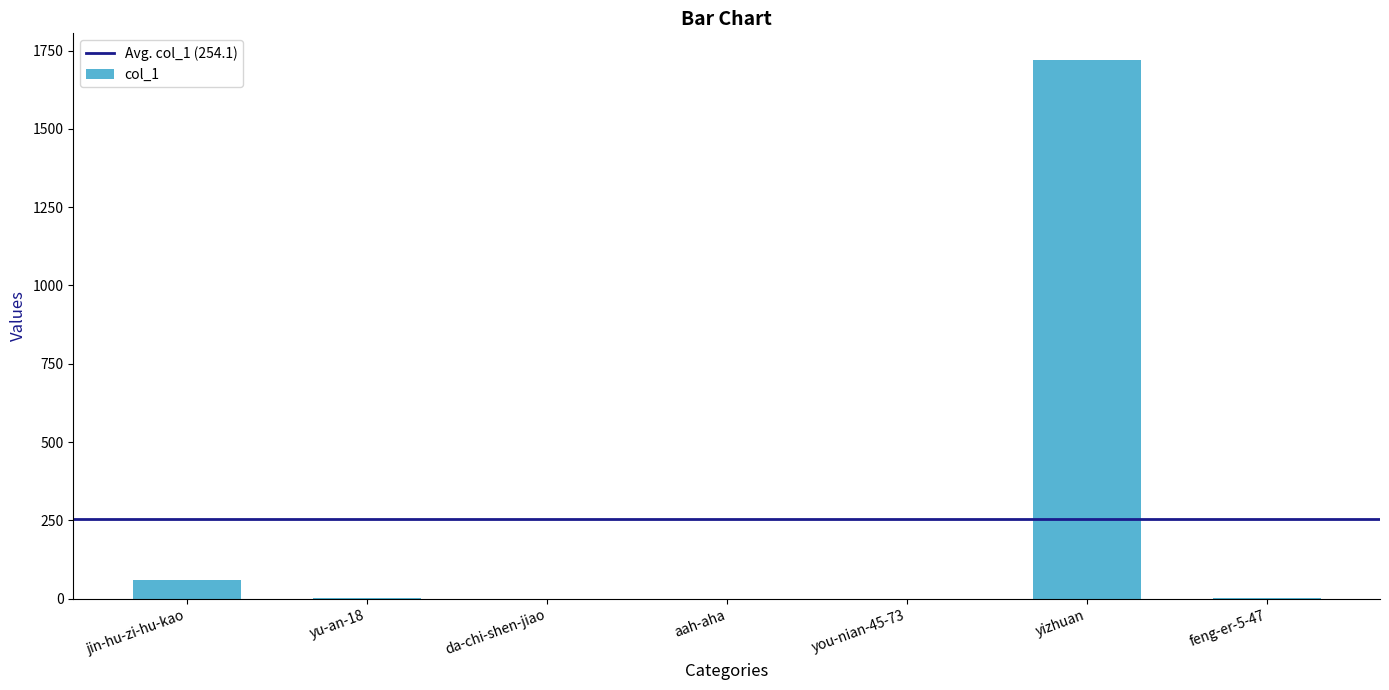

The chart shows a value of 0 at aah-aha. True or false?

True